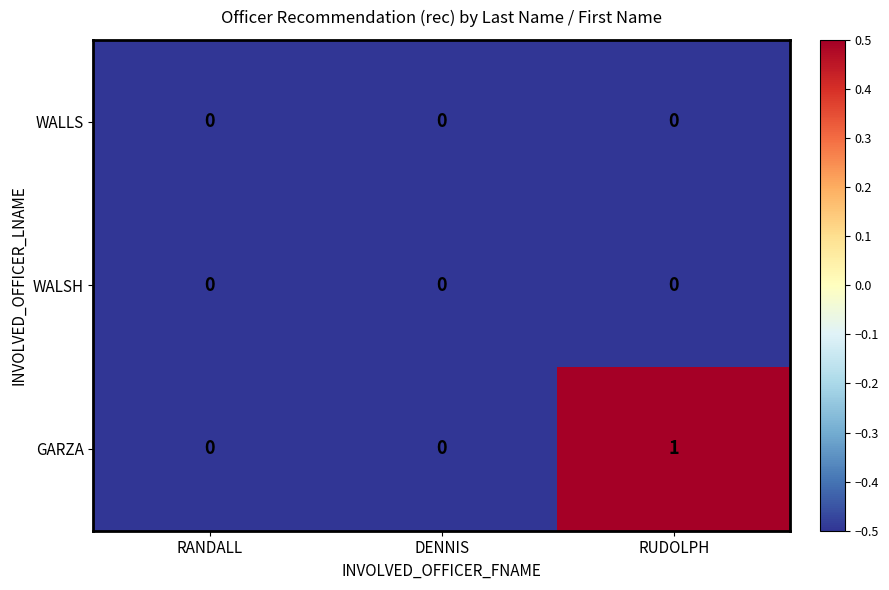

Which series has the largest total across all categories?

GARZA